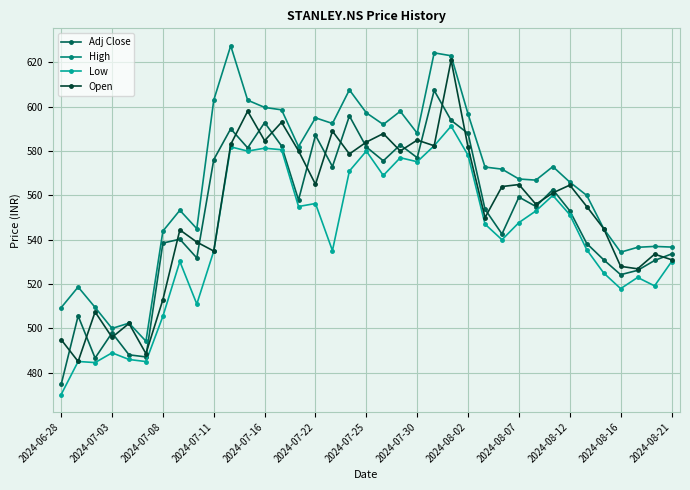

True or false: Adj Close has more than 0 points higher than both neighbors.

True